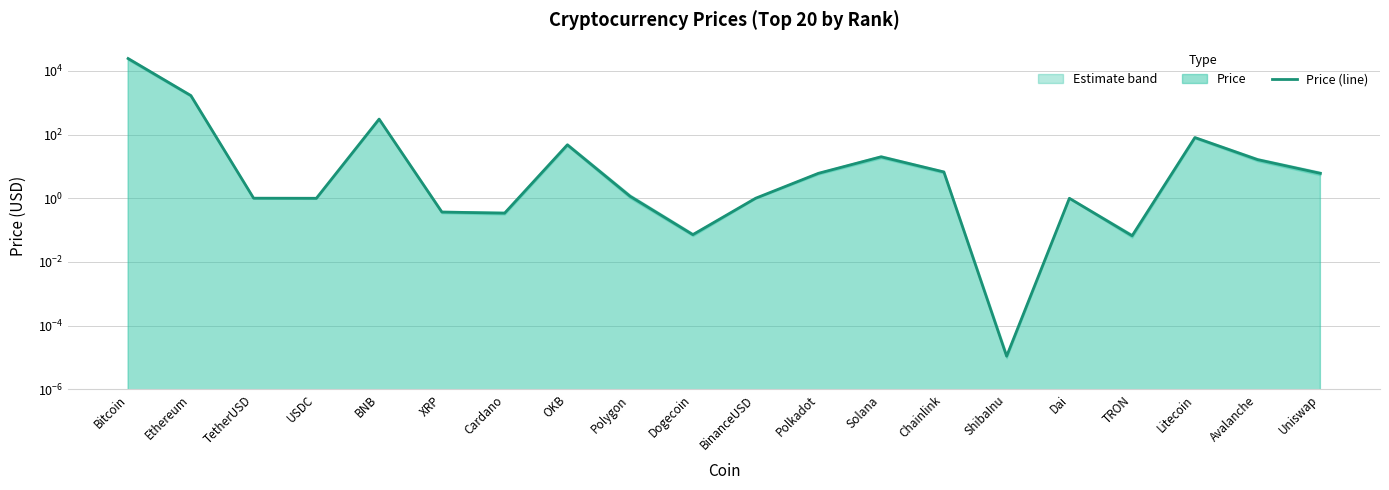

Which label corresponds to the smallest value in the chart?

ShibaInu